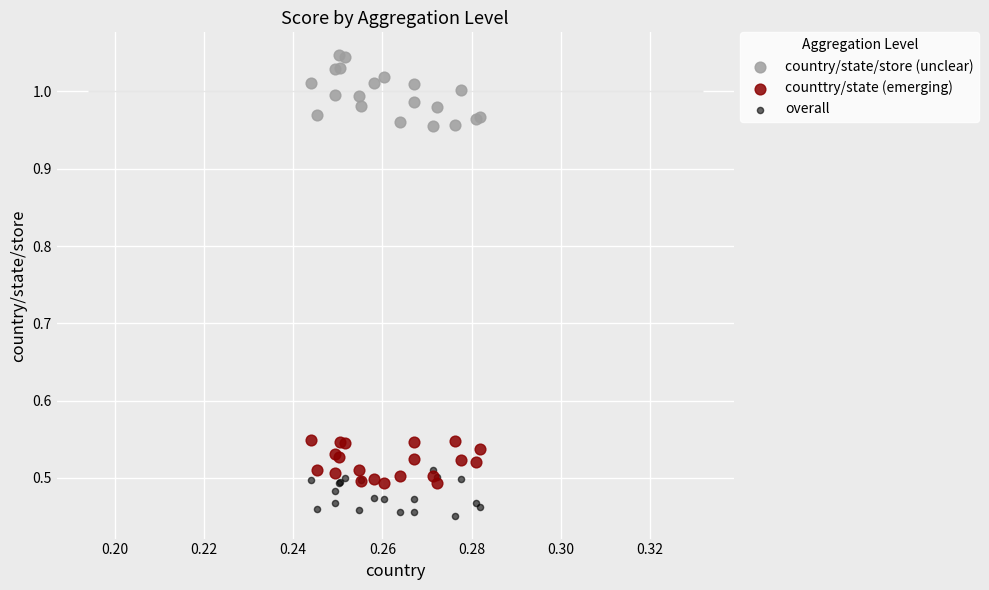

Which series has the widest spread of Y values?

country/state/store (unclear)